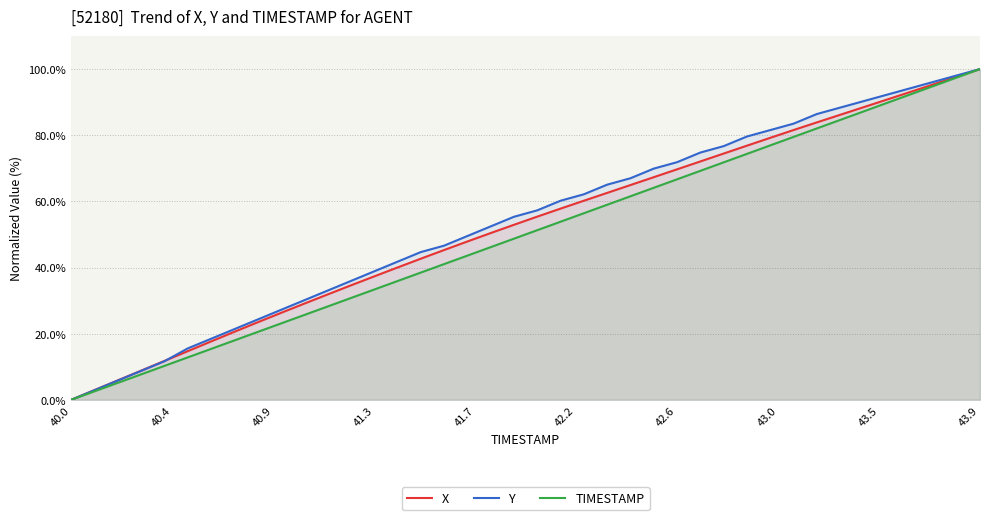

Reading left to right, what are all the values shown in this chart?

X: 0.0	2.9	5.9	8.8	11.8	14.7	17.6	20.6	23.4	26.3	29.1	31.8	34.6	37.3	40.0	42.7	45.3	47.9	50.4	52.9	55.4	57.8	60.2	62.6	64.9	67.3	69.7	72.1	74.5	76.8	79.2	81.6	83.9	86.2	88.5	90.8	93.1	95.4	97.7	100.0
Y: 0.0	2.9	5.8	8.7	11.7	15.5	18.4	21.4	24.3	27.2	30.1	33.0	35.9	38.8	41.7	44.7	46.6	49.5	52.4	55.3	57.3	60.2	62.1	65.0	67.0	69.9	71.8	74.8	76.7	79.6	81.6	83.5	86.4	88.3	90.3	92.2	94.2	96.1	98.1	100.0
TIMESTAMP: 0.0	2.6	5.1	7.7	10.3	12.8	15.4	17.9	20.5	23.1	25.6	28.2	30.8	33.3	35.9	38.5	41.0	43.6	46.2	48.7	51.3	53.8	56.4	59.0	61.5	64.1	66.7	69.2	71.8	74.4	76.9	79.5	82.1	84.6	87.2	89.7	92.3	94.9	97.4	100.0